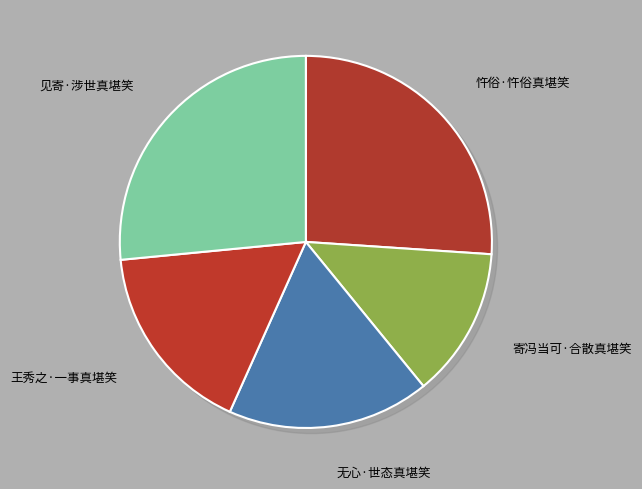

To the nearest percent, what is the average slice percentage?

20%